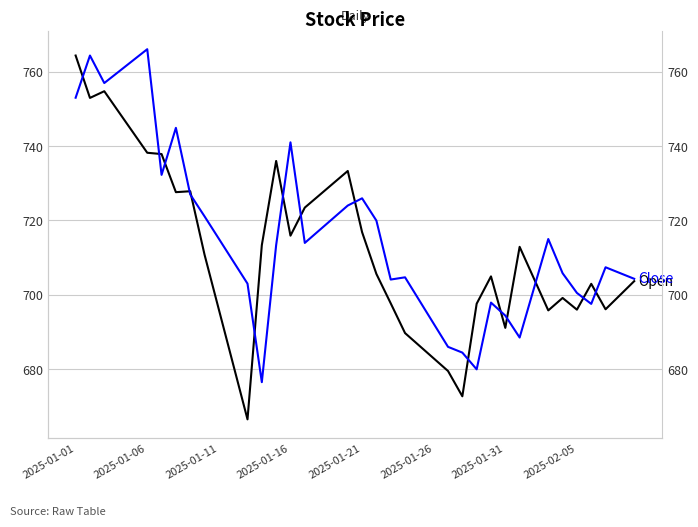

Where does the Open series first go above 705?

2025-01-01